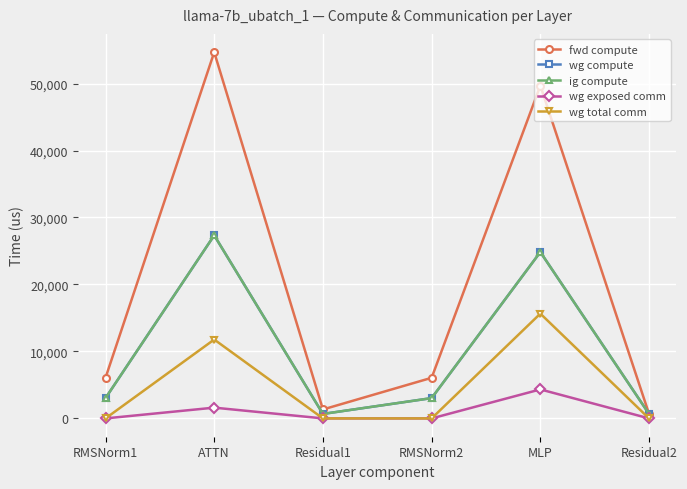

At which category is the sum across all series the highest?

ATTN